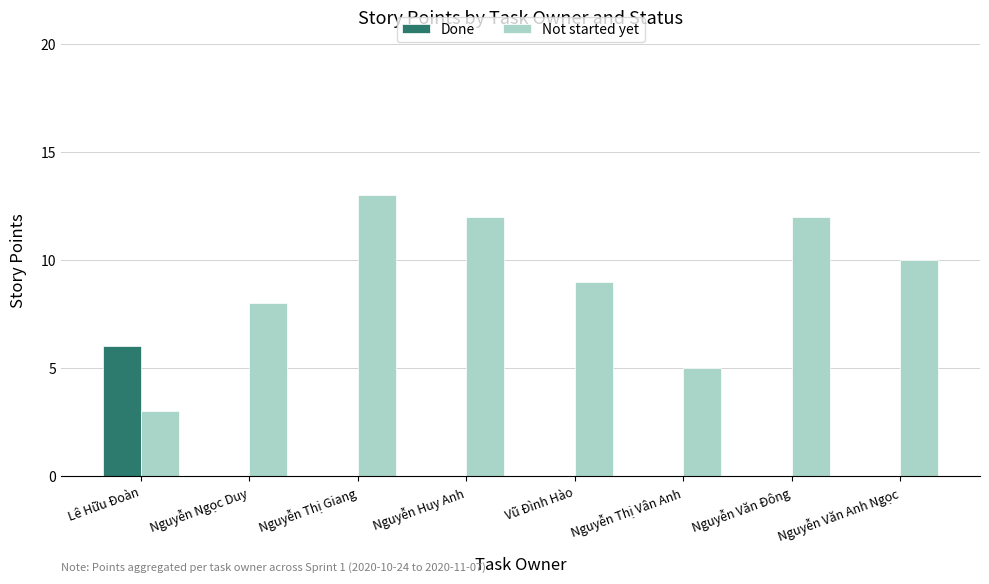

Is it true that Not started yet equals 12 at Nguyễn Văn Đông?

True